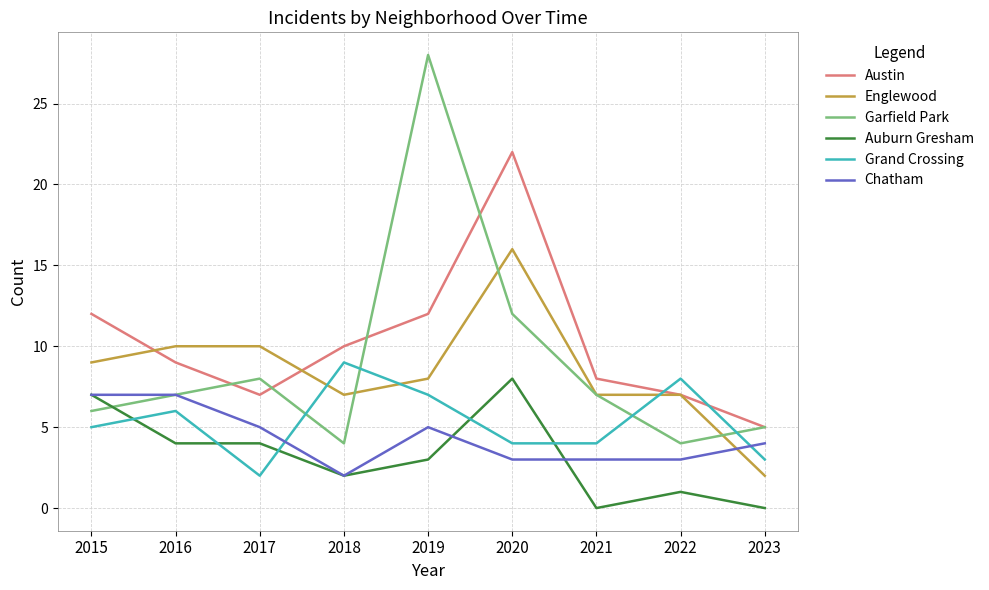

What are all the series names shown in the legend?

Austin, Englewood, Garfield Park, Auburn Gresham, Grand Crossing, Chatham